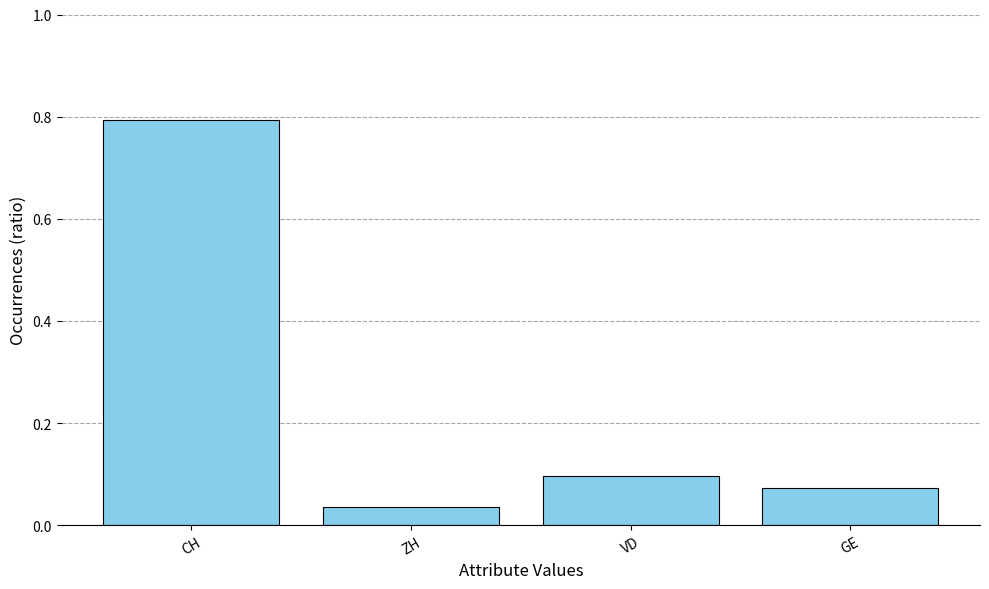

How many bars are there in total?

4